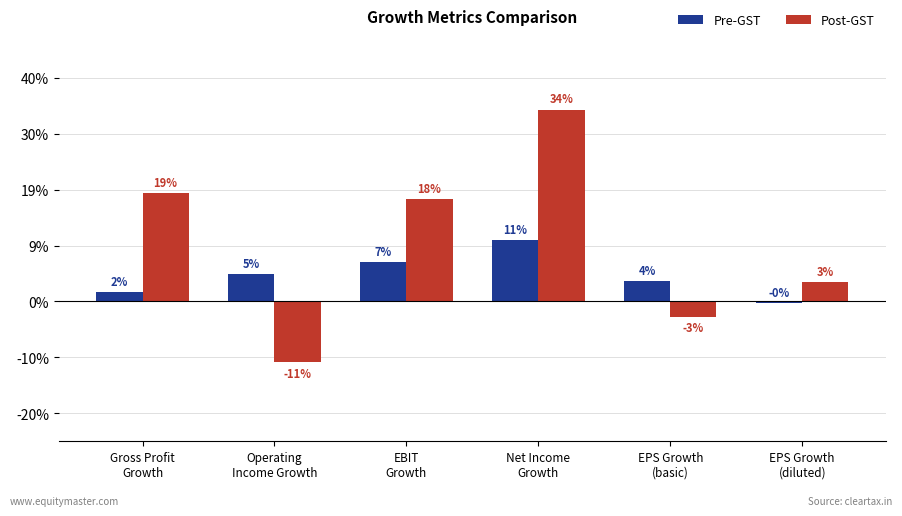

Is the value of Post-GST at Operating
Income Growth greater than the value of Pre-GST at Operating
Income Growth?

No